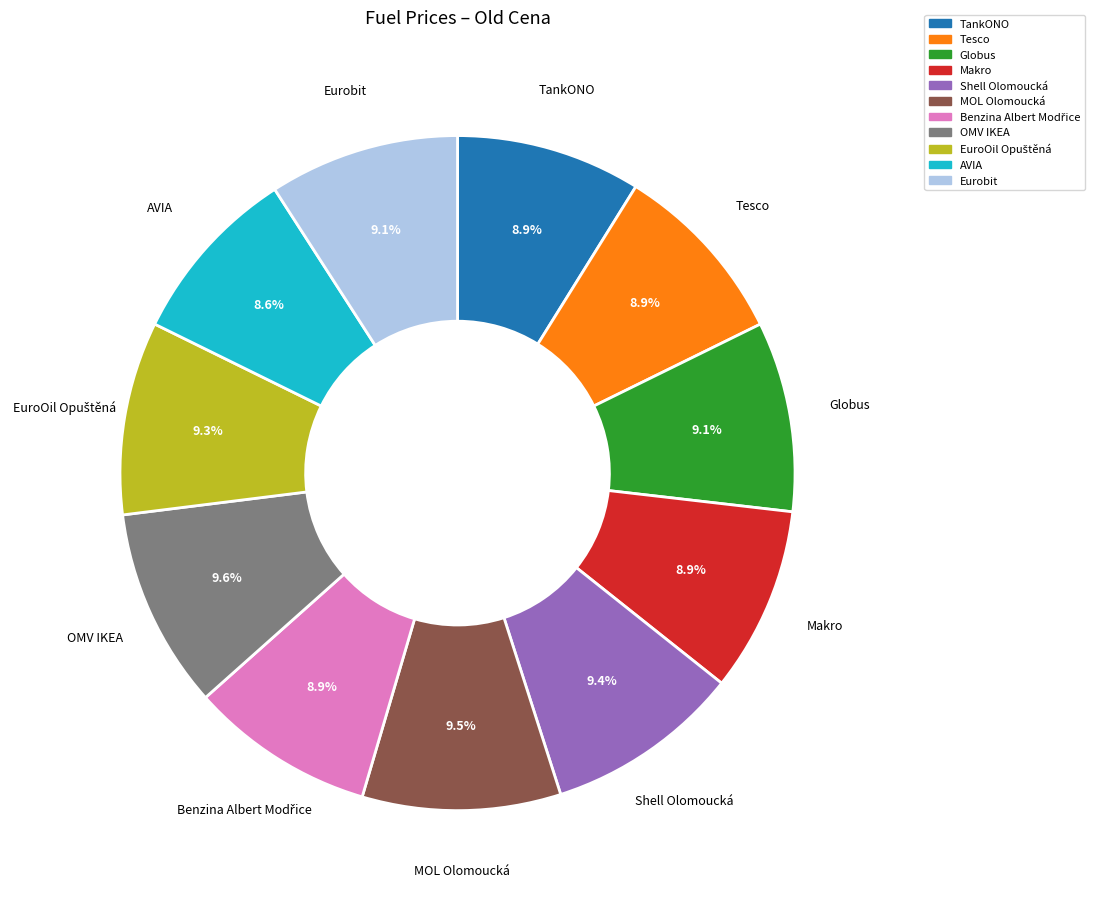

To the nearest percent, what is the average slice percentage?

9%